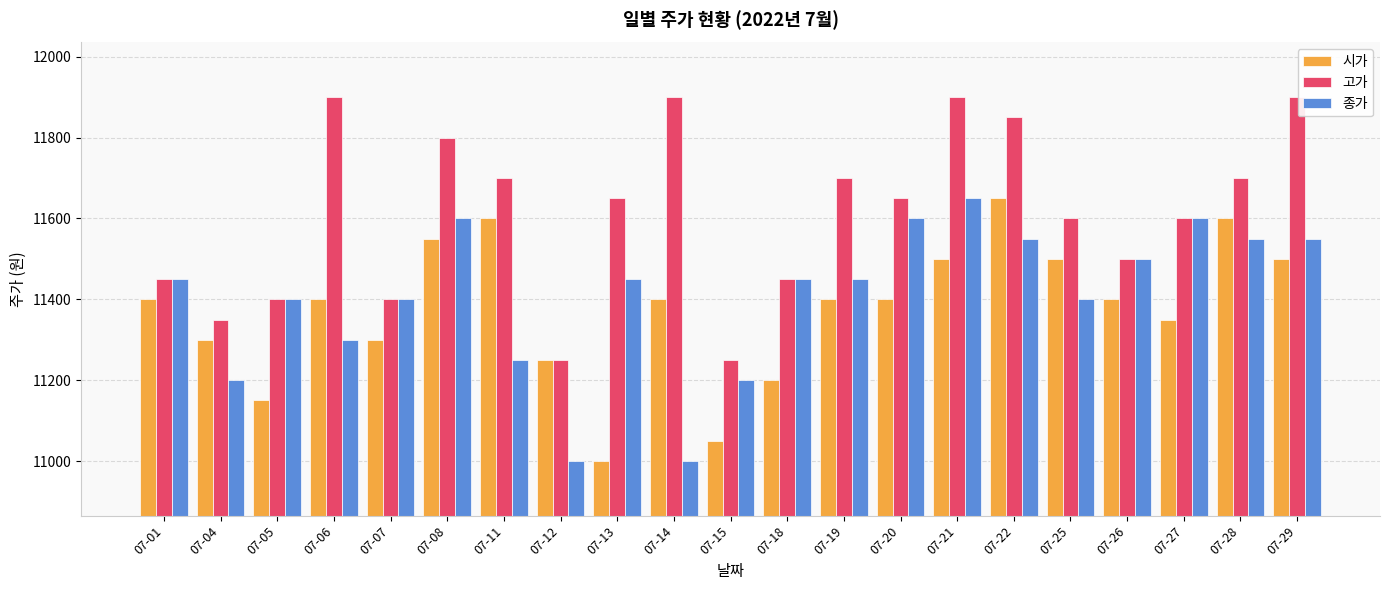

The 고가 series shows 11600 at 07-27. True or false?

True